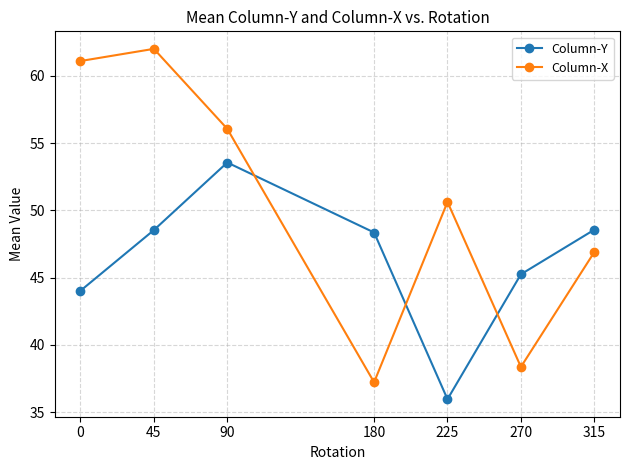

List the labels in order of Column-X value, largest first.

45, 0, 90, 225, 315, 270, 180